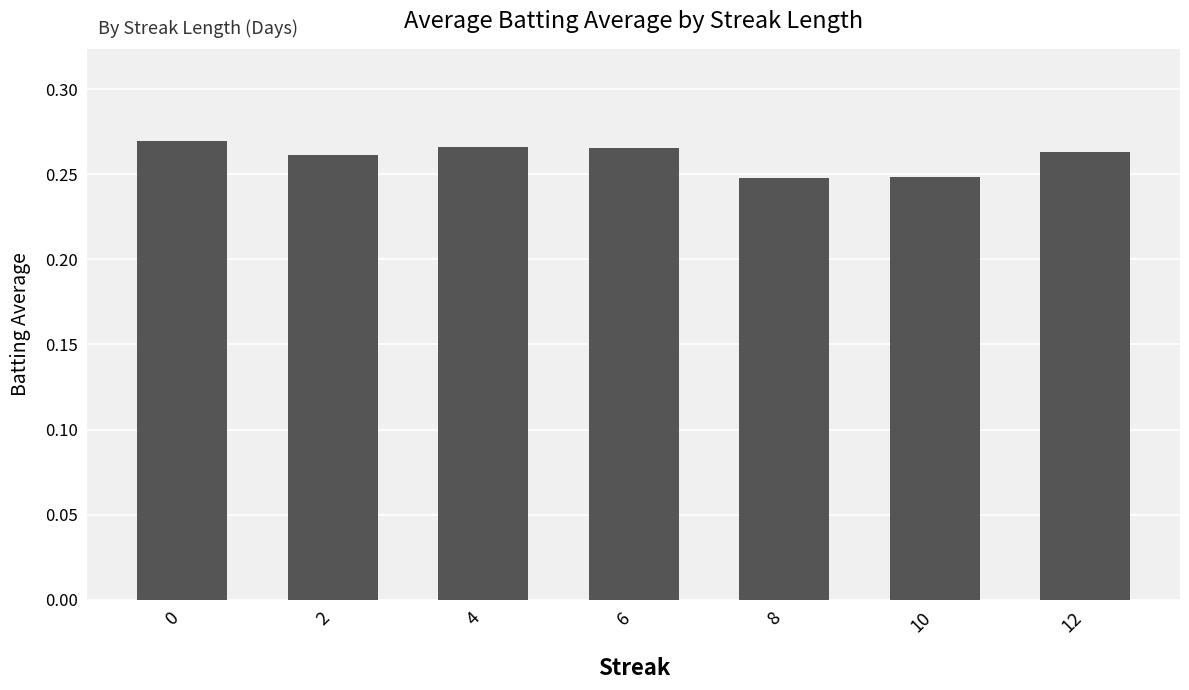

The value at 12 is 0.1. True or false?

False